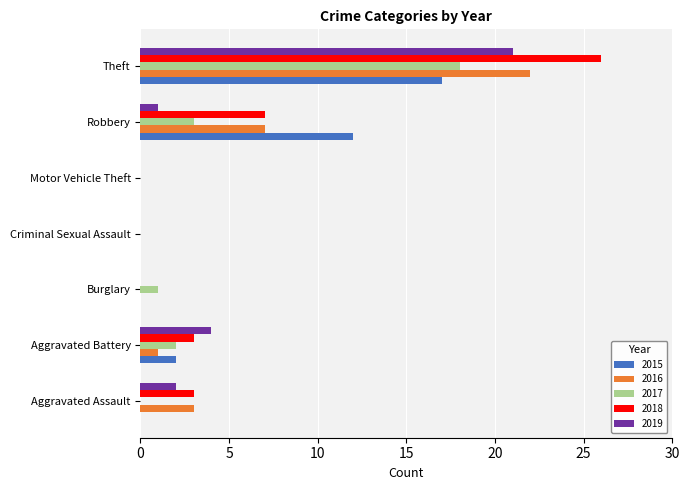

Which series changed the most between Aggravated Battery and Motor Vehicle Theft?

2019